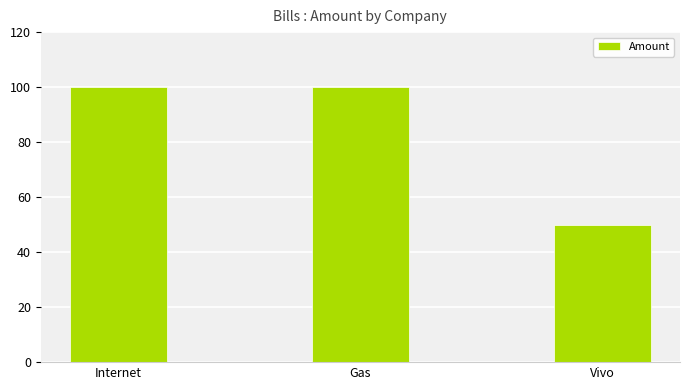

What is the label of the 2nd bar from the left?

Gas